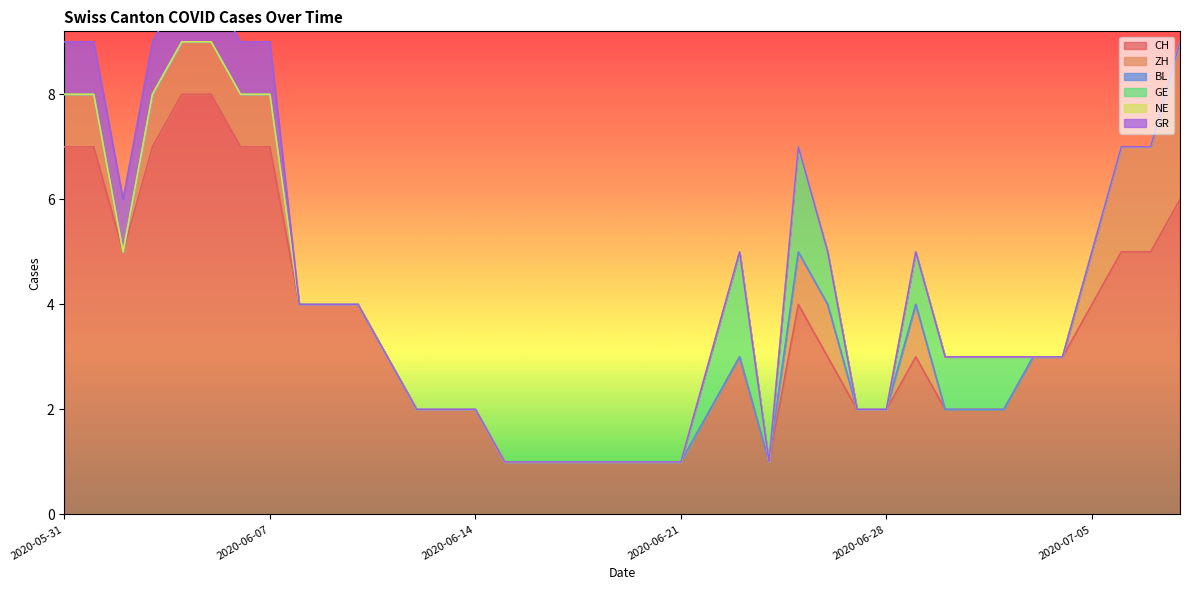

True or false: ZH has a value of 0 at 2020-06-18.

True